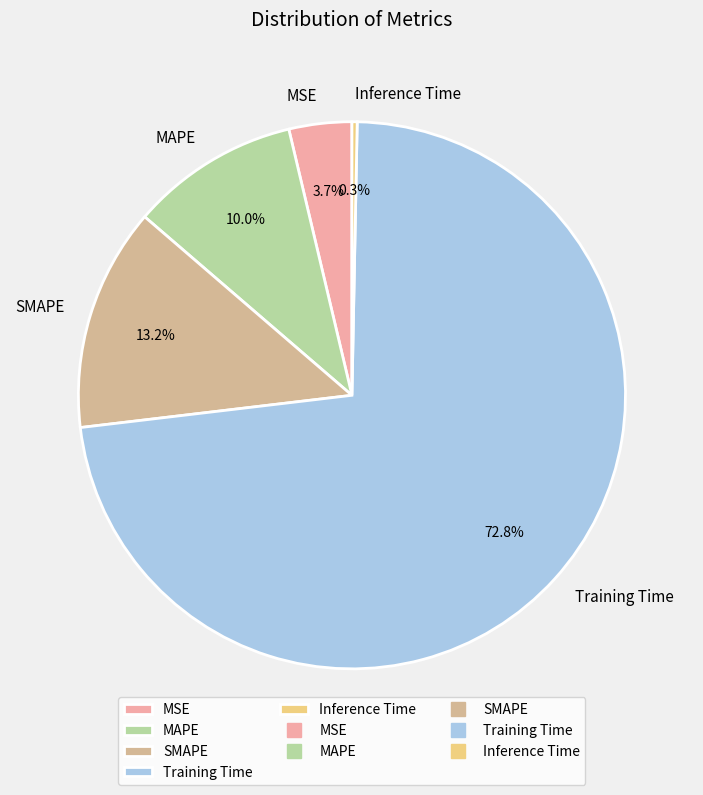

Does Training Time represent more than half of the total?

Yes